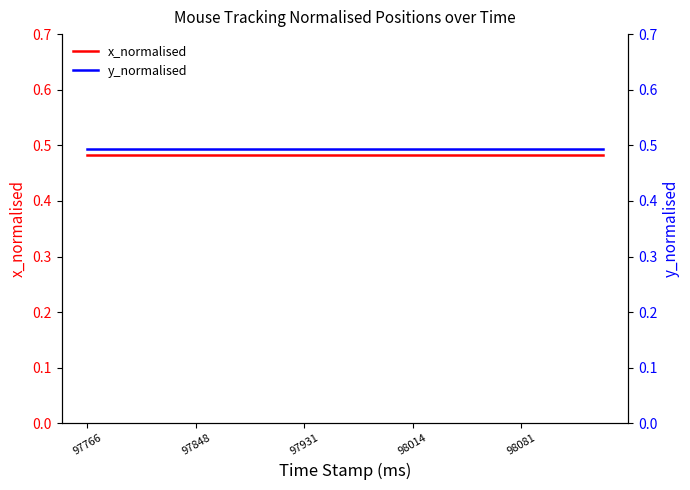

What is the greatest value displayed?

0.5